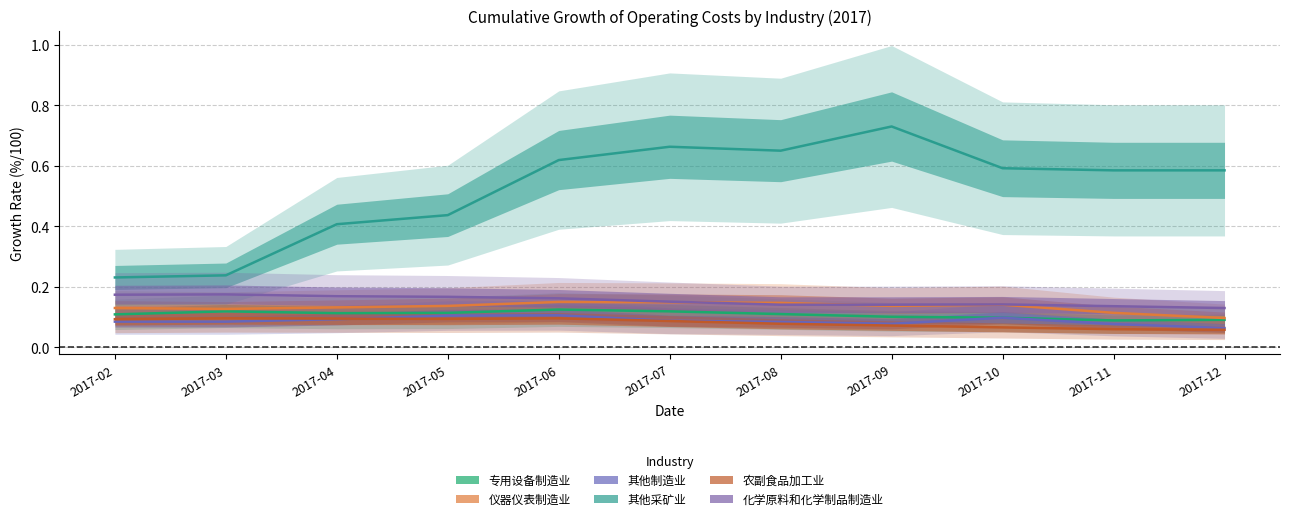

Which has a higher value, 2017-10 or 2017-03?

2017-03